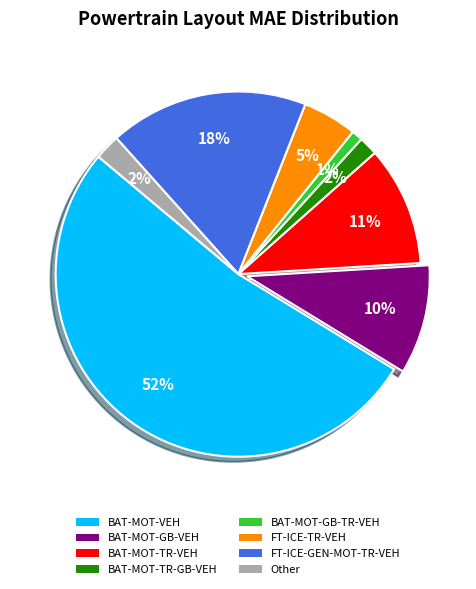

To the nearest percent, what is the average slice percentage?

12%